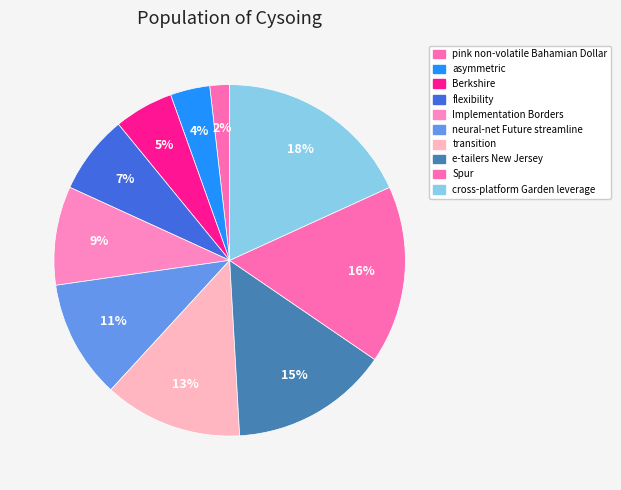

What percentage is the e-tailers New Jersey slice, to the nearest percent?

15%